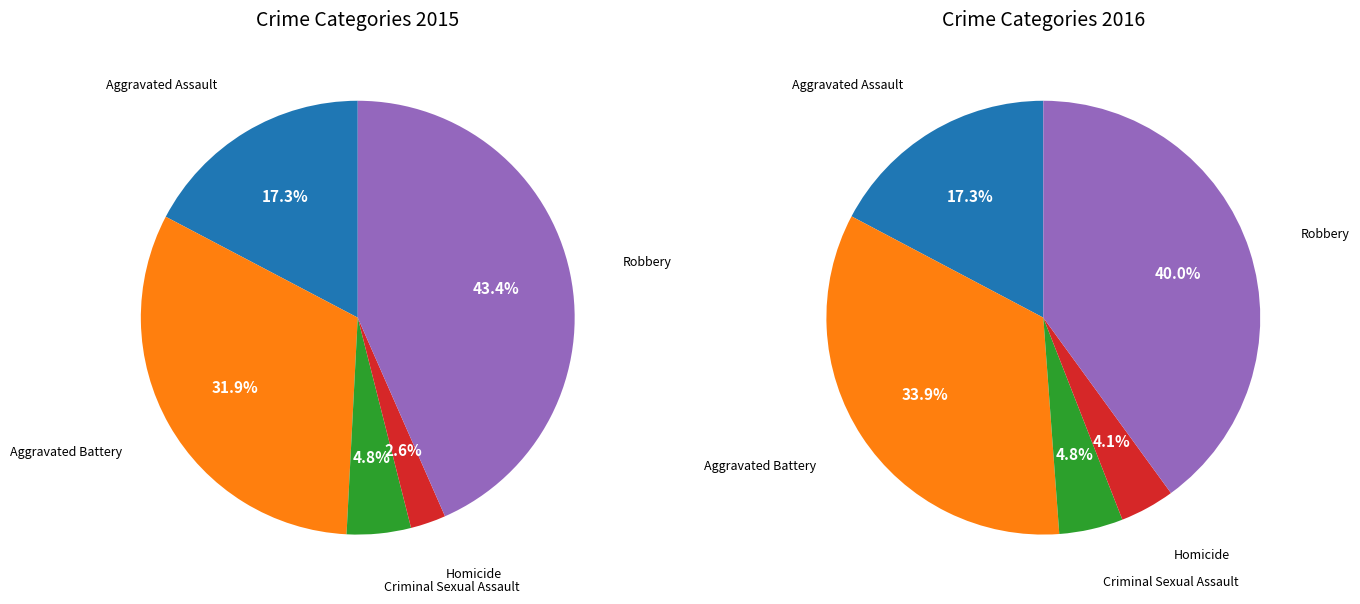

Rank the categories by value from highest to lowest.

Robbery, Aggravated Battery, Aggravated Assault, Criminal Sexual Assault, Homicide